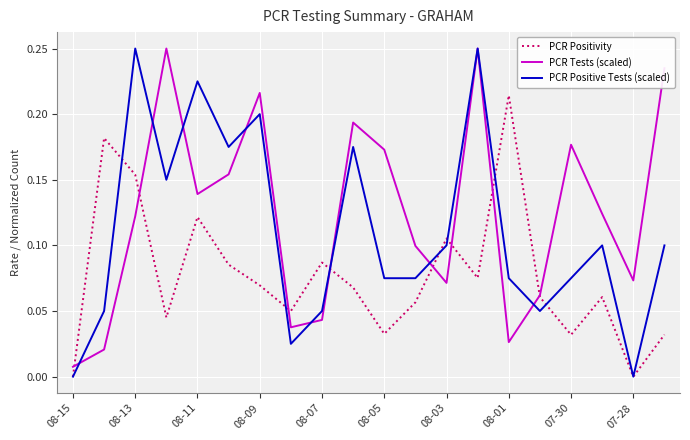

Which series has the largest total across all categories?

PCR Tests (scaled)